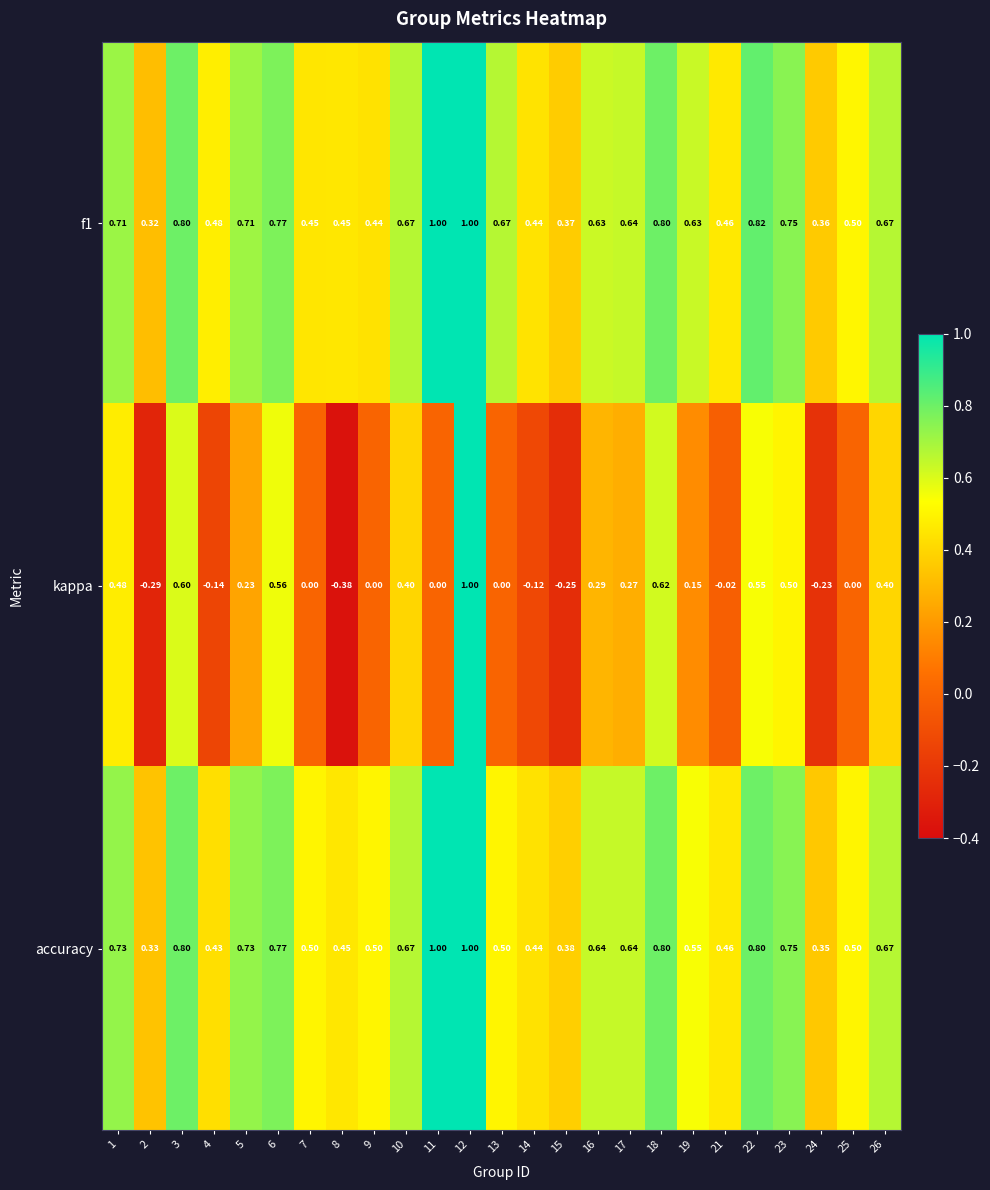

Which series has the widest spread of values?

kappa